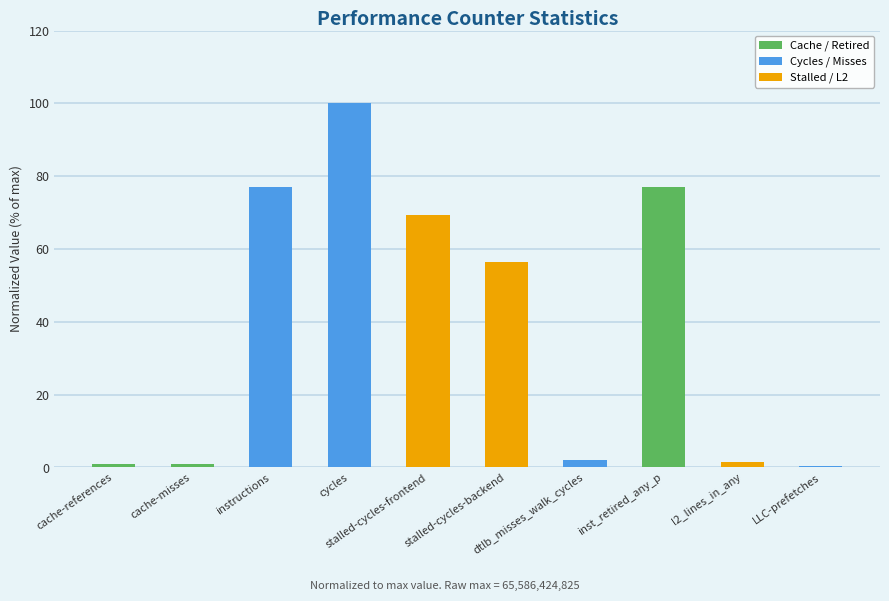

What is the greatest value displayed?

100.0